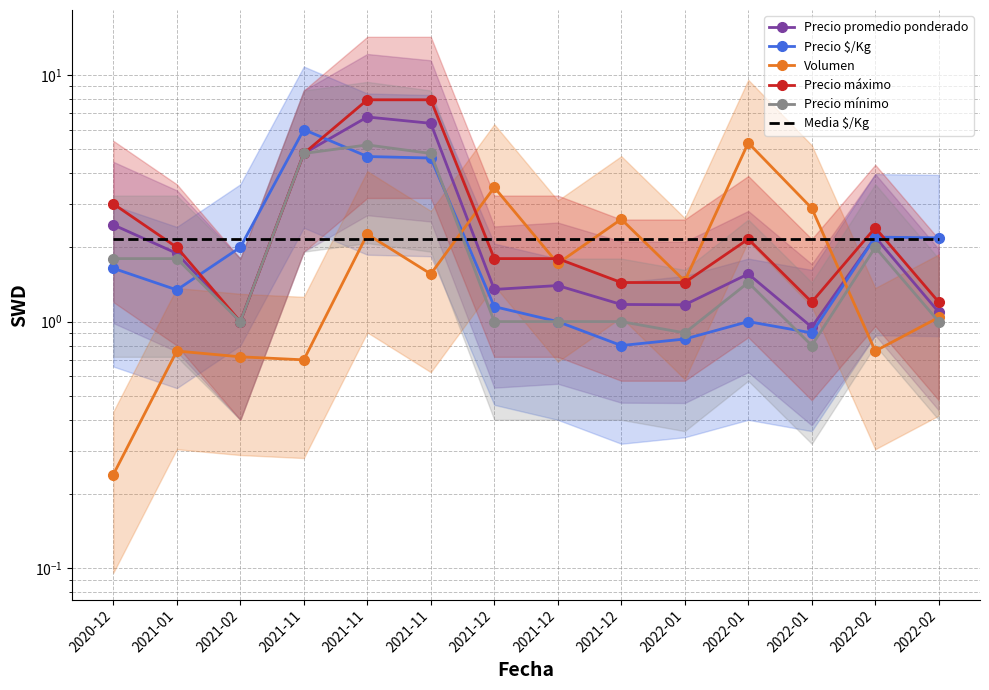

What is the sum of the Precio $/Kg values at 2021-11 and 2022-01?

5.5